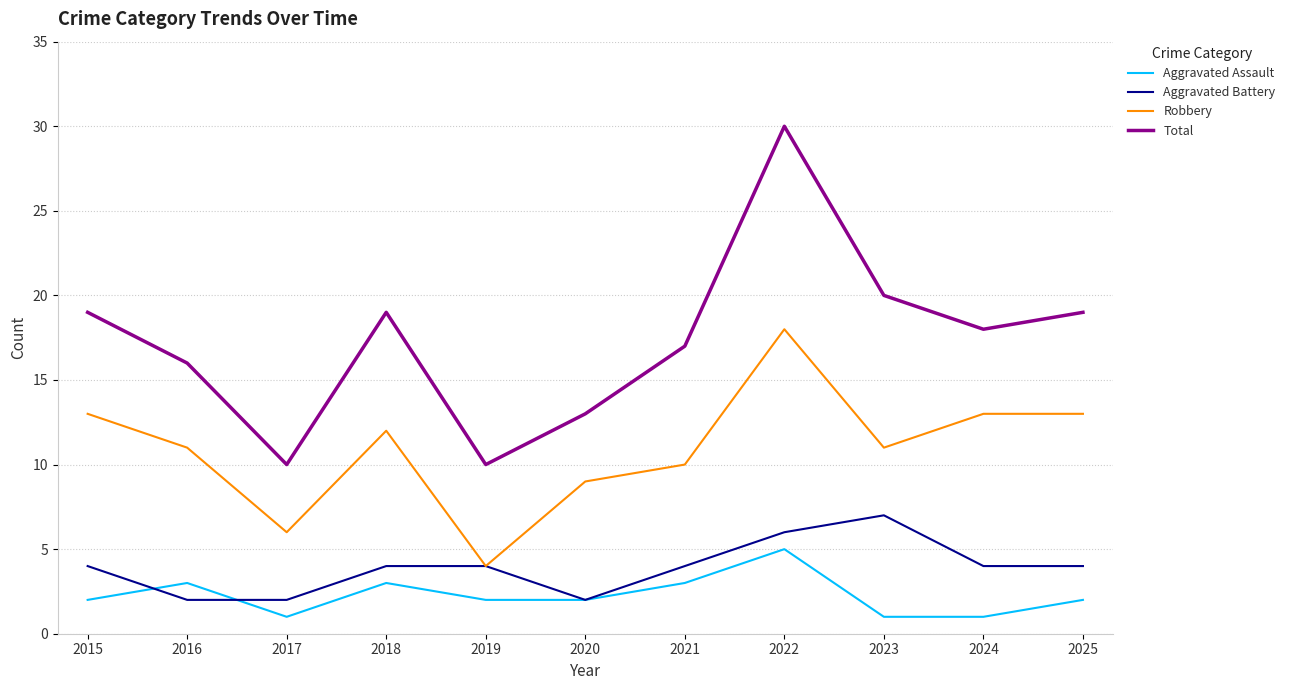

Is the value of Aggravated Assault at 2017 greater than the value of Aggravated Battery at 2015?

No